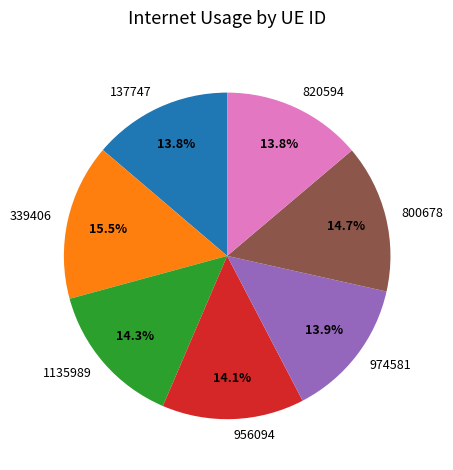

Is there a majority slice in this chart?

No